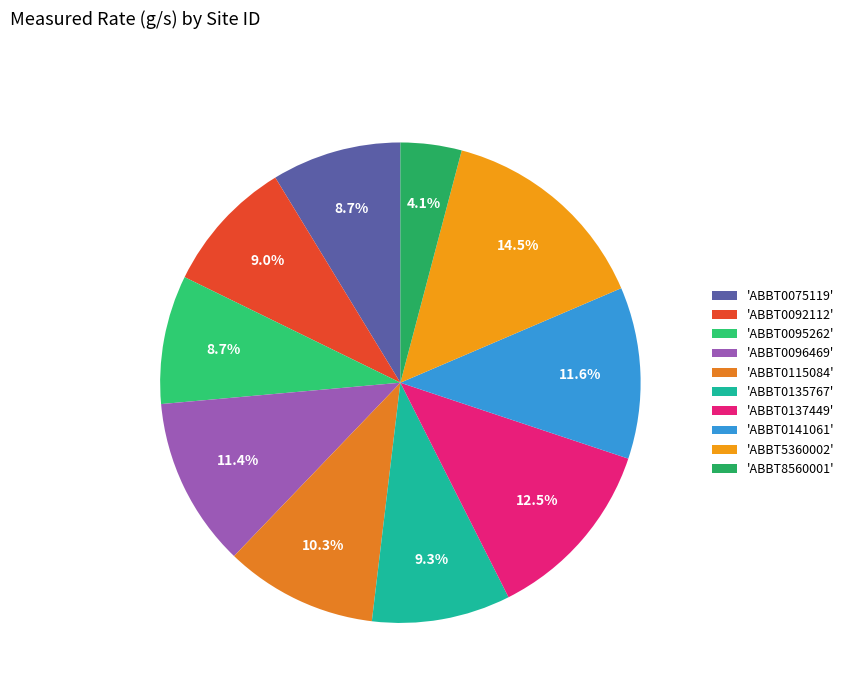

Count the number of slices in the pie.

10